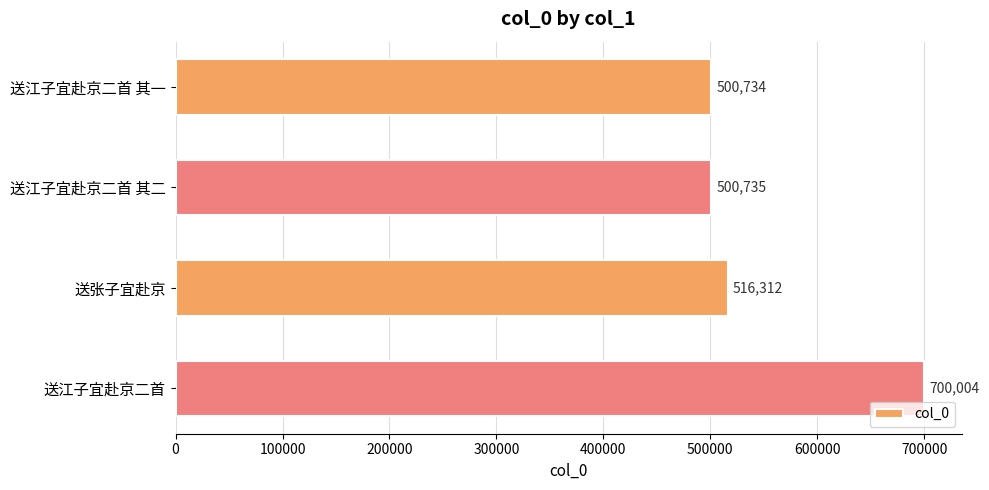

What is the label of the 1st bar from the bottom?

送江子宜赴京二首